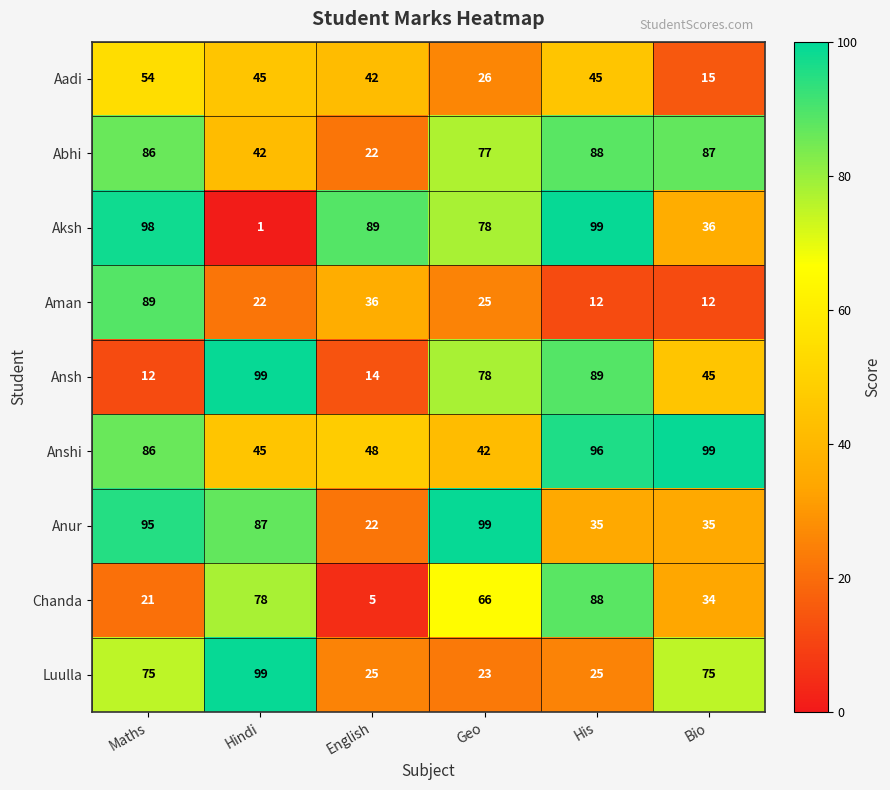

Which category has the highest value in the Anshi series?

Bio